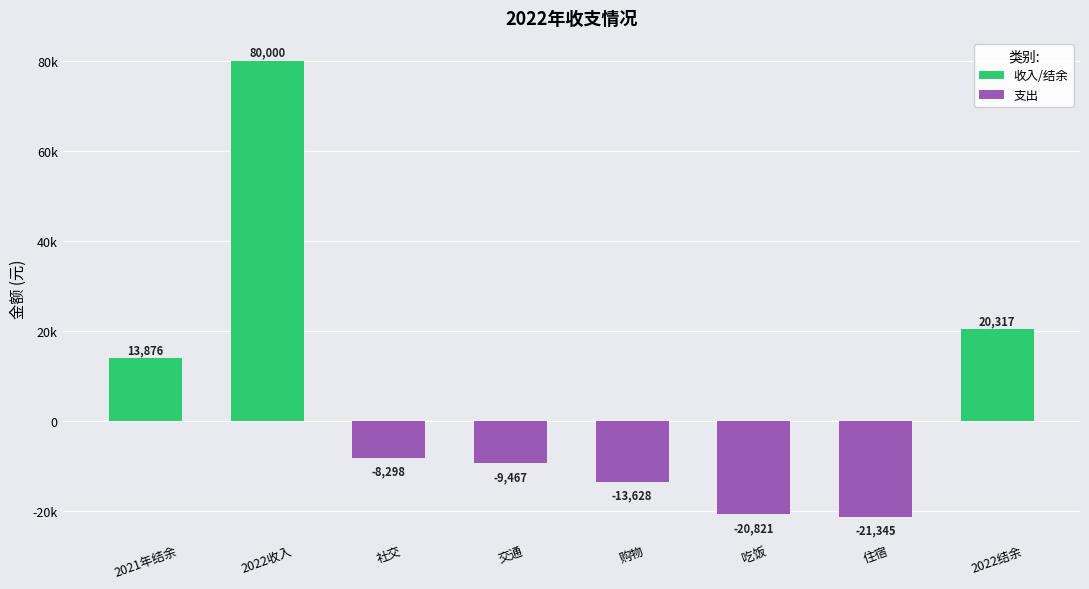

What is the minimum value shown in the chart?

-21345